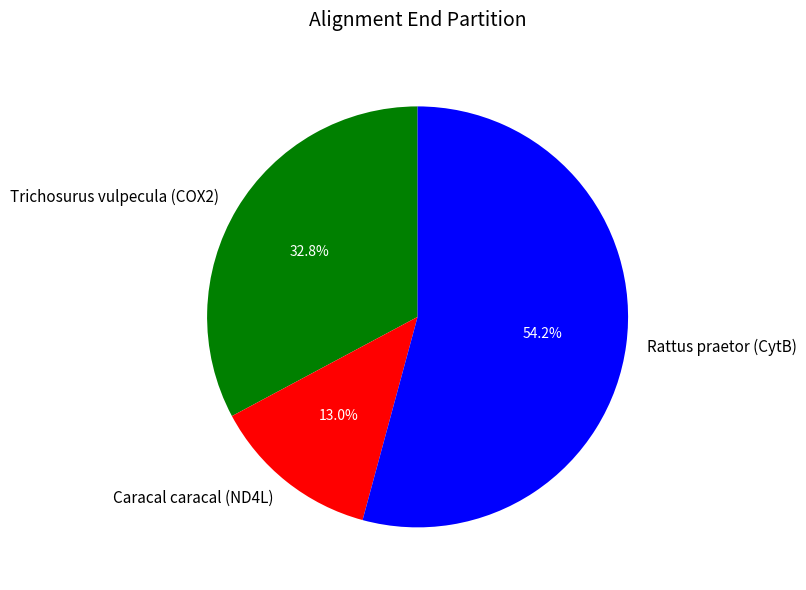

Is the sum of Trichosurus vulpecula (COX2) and Caracal caracal (ND4L) greater than half?

No